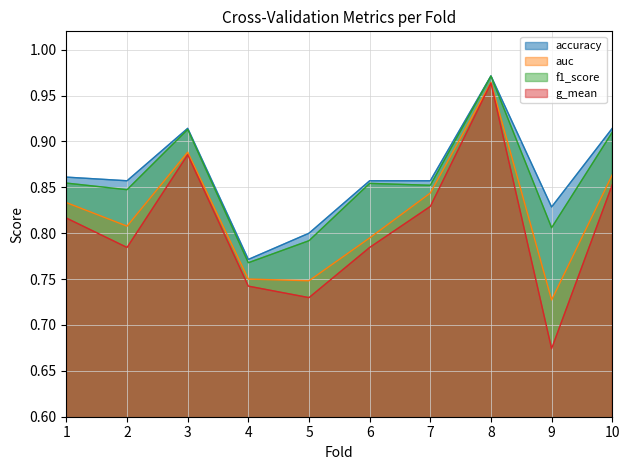

True or false: f1_score has a value of 0.9 at 6.

True